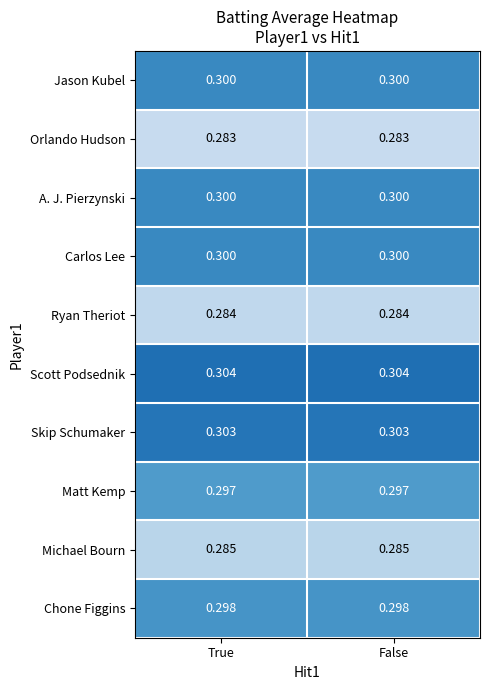

At how many categories does at least one series exceed 0?

2